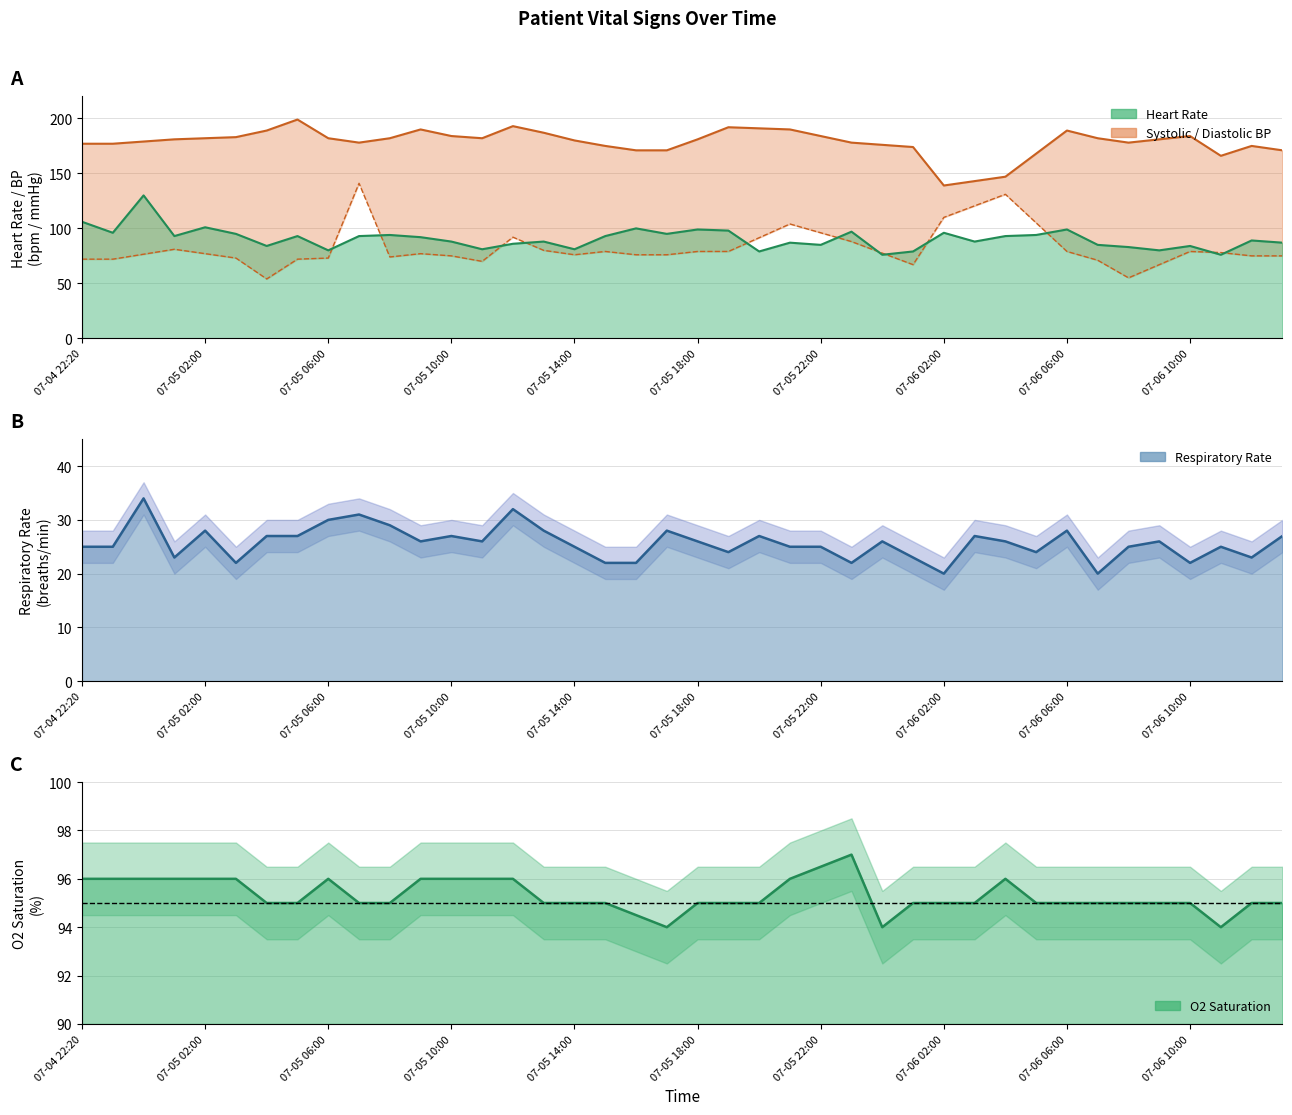

What is the sum of the values at 14 and 15?

174